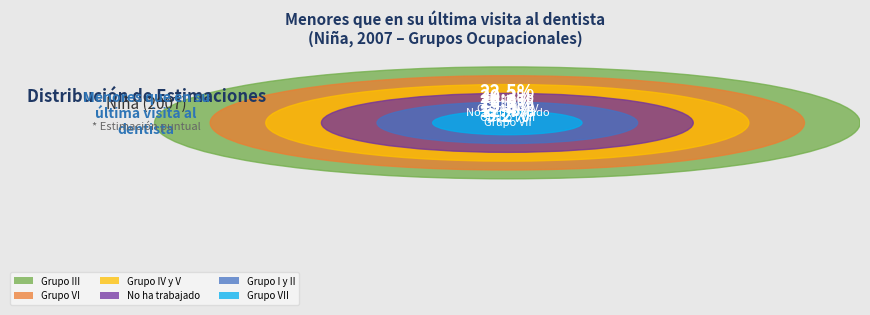

True or false: Grupo VI accounts for 30% of the total.

False